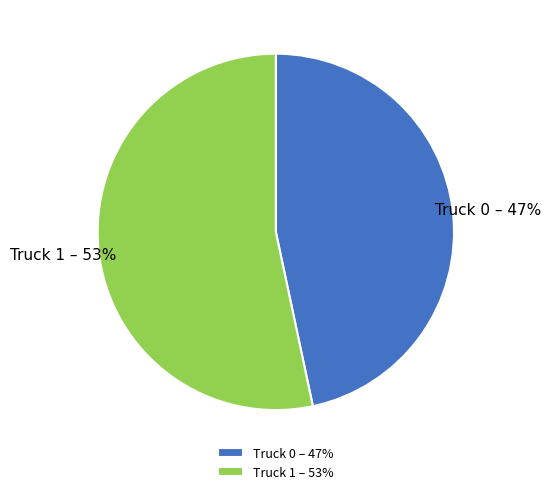

To the nearest percent, what percentage of the pie is Truck 0?

47%